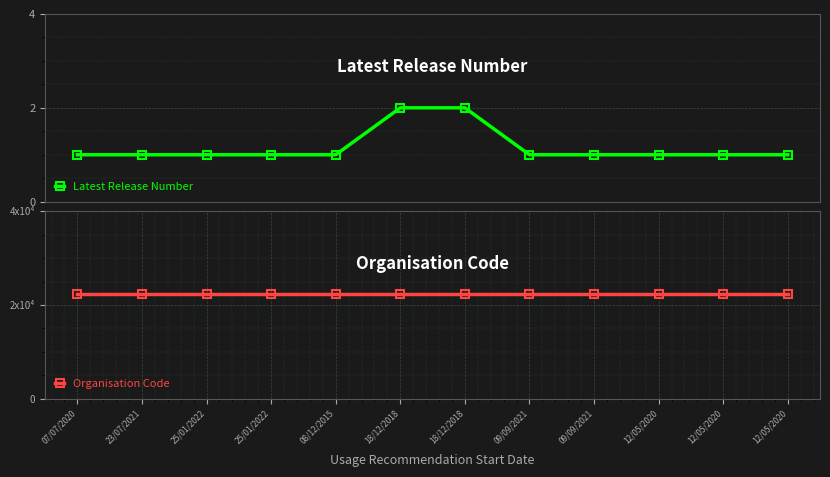

What is the greatest value displayed?

2.2